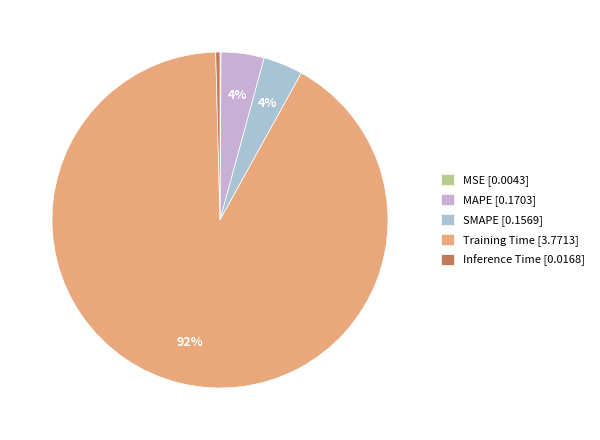

Which slice represents more than half of the pie?

Training Time